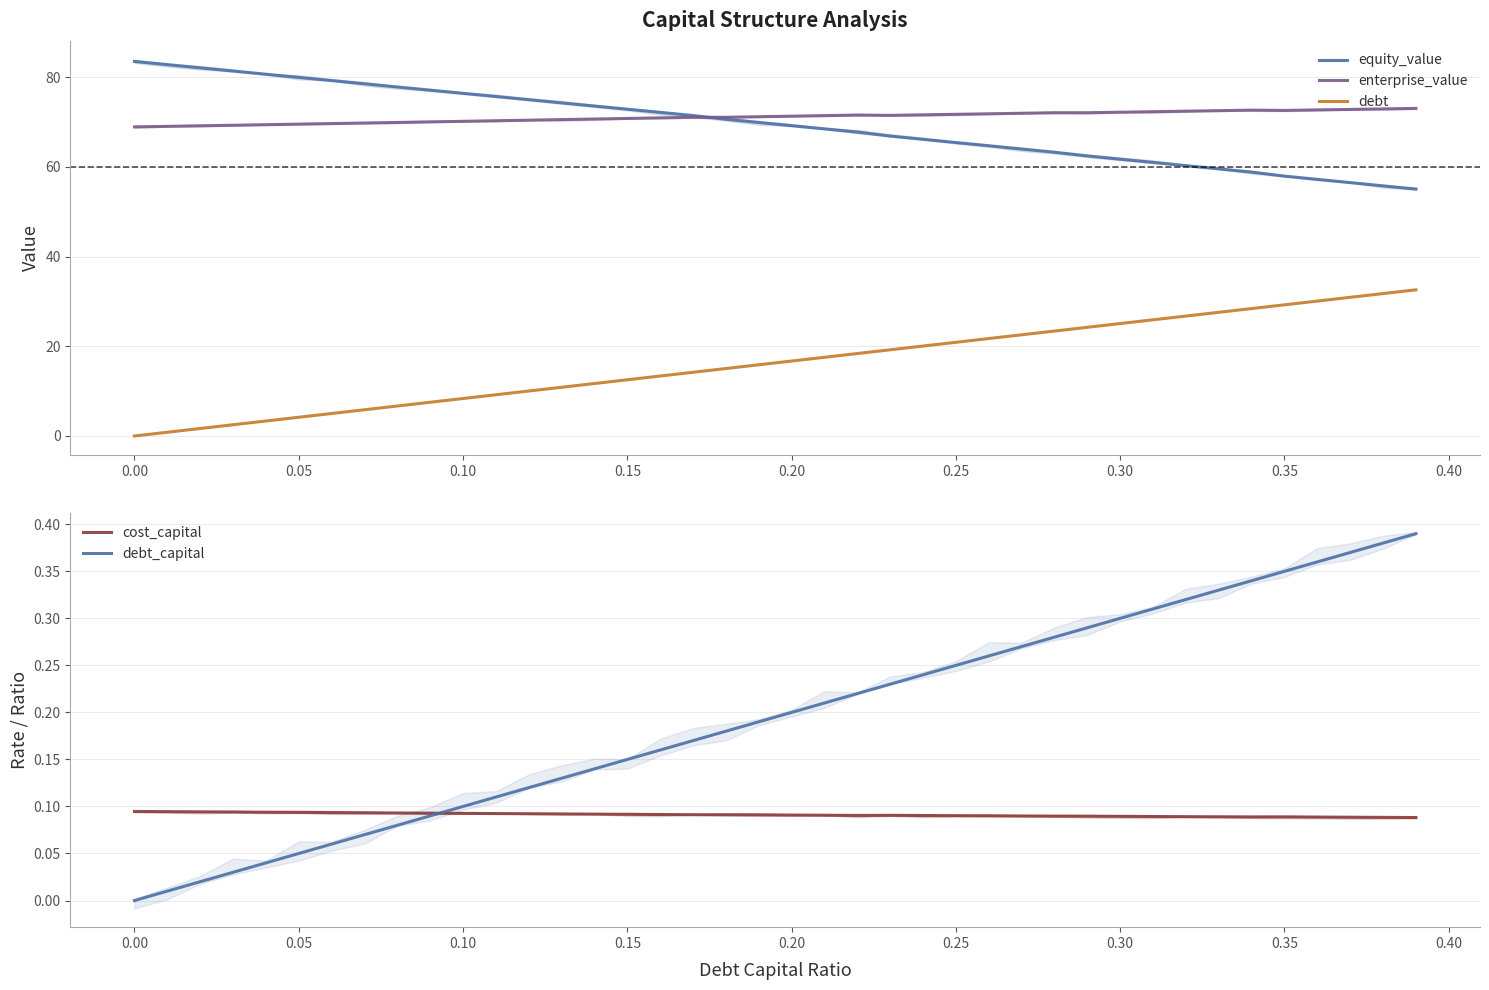

True or false: enterprise_value and debt cross at least once.

False